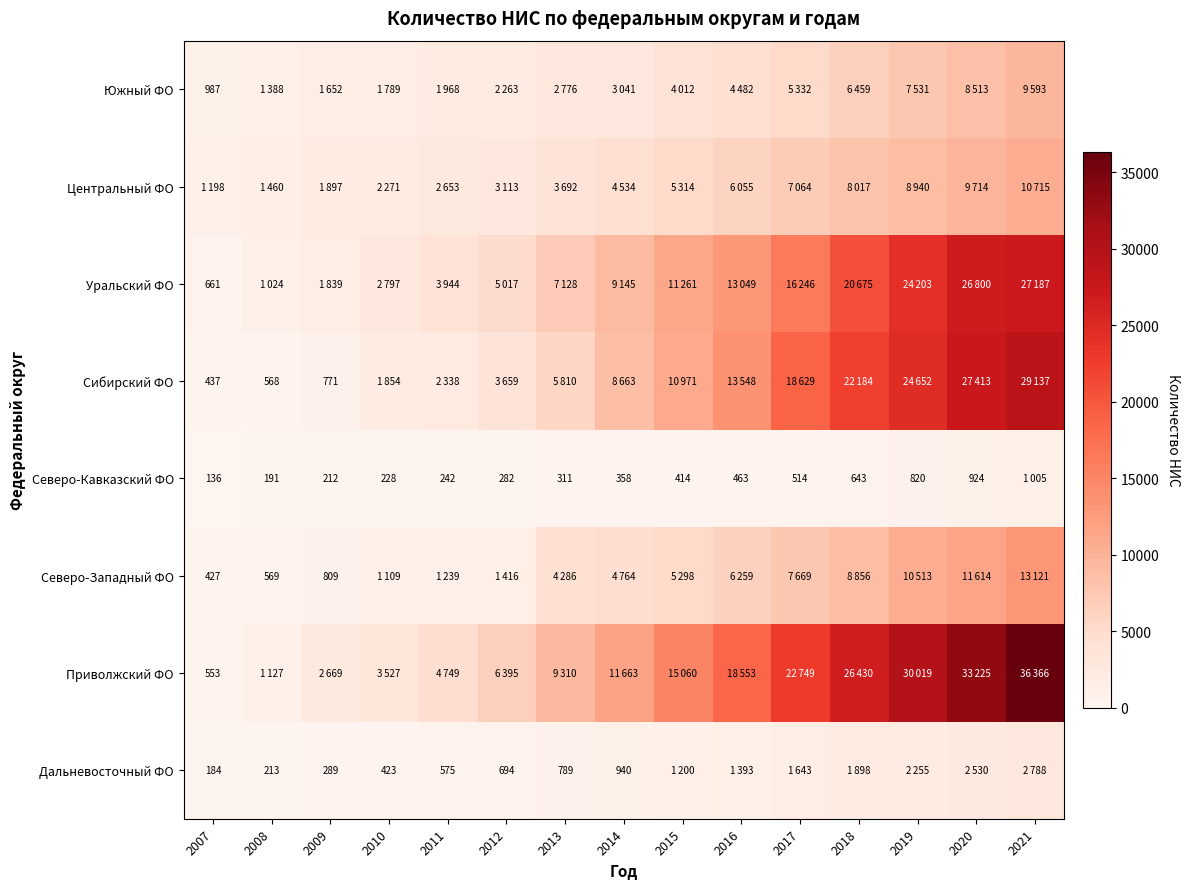

True or false: Северо-Кавказский ФО has a value of 242 at 2011.

True